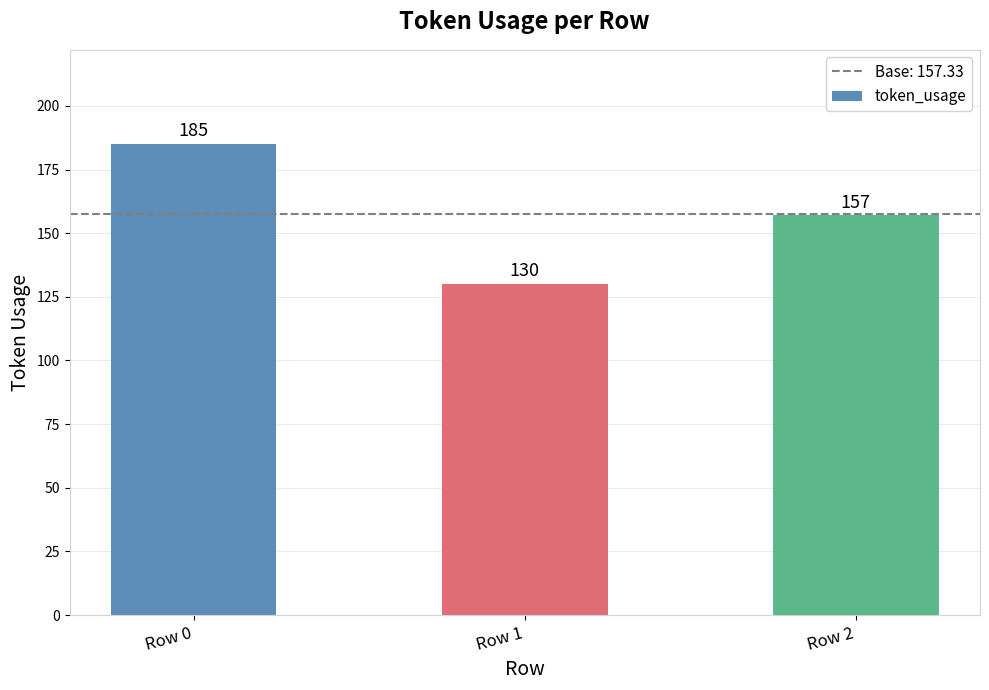

List the labels in order of value, smallest first.

Row 1, Row 2, Row 0